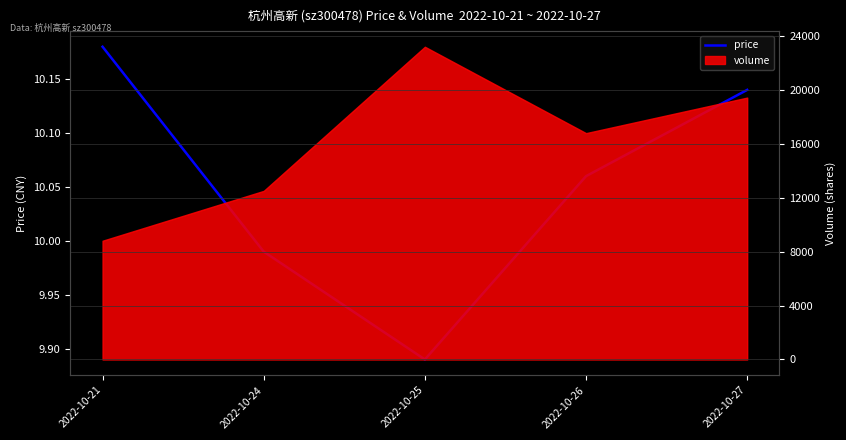

The chart shows a value of 10.2 at 2022-10-21. True or false?

True